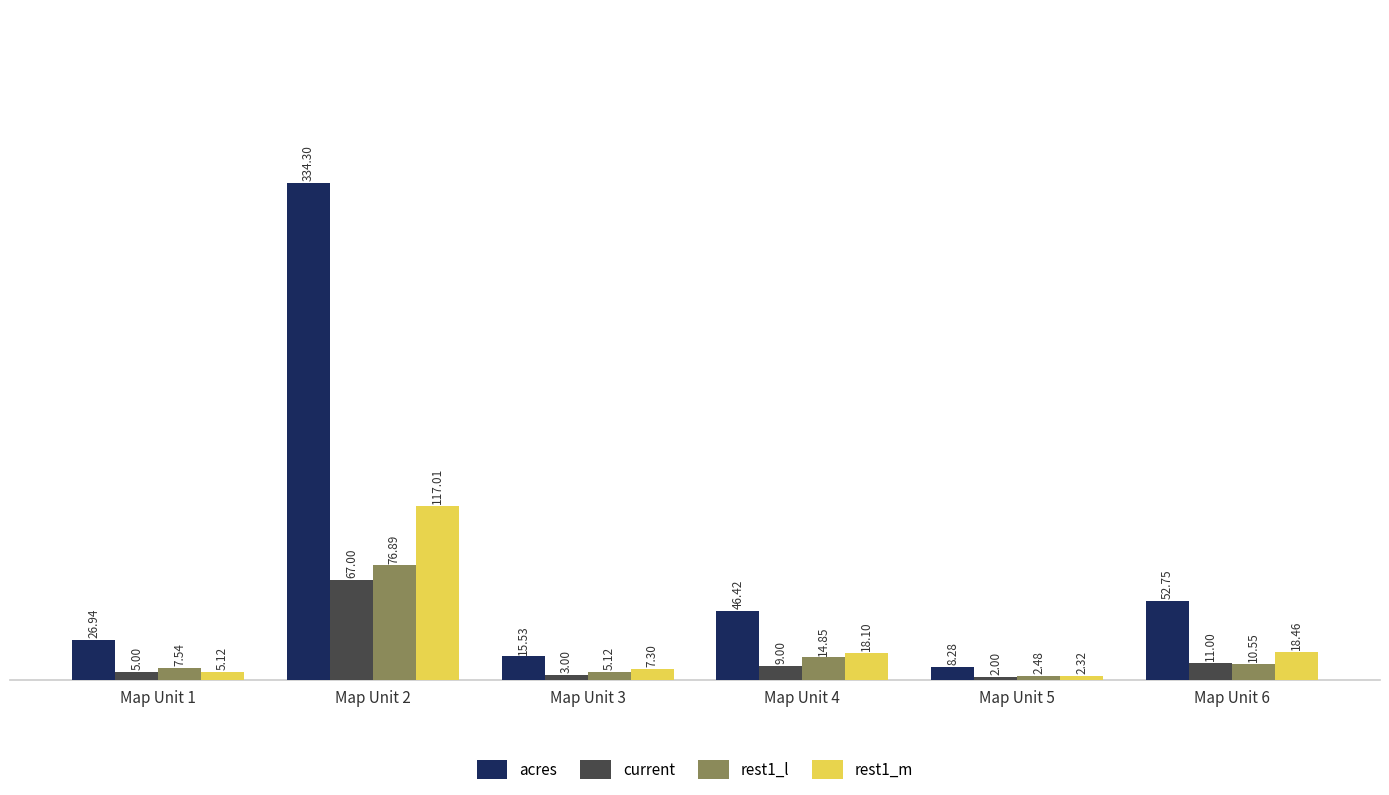

What is the spread (max minus min) of values at Map Unit 4?

37.4